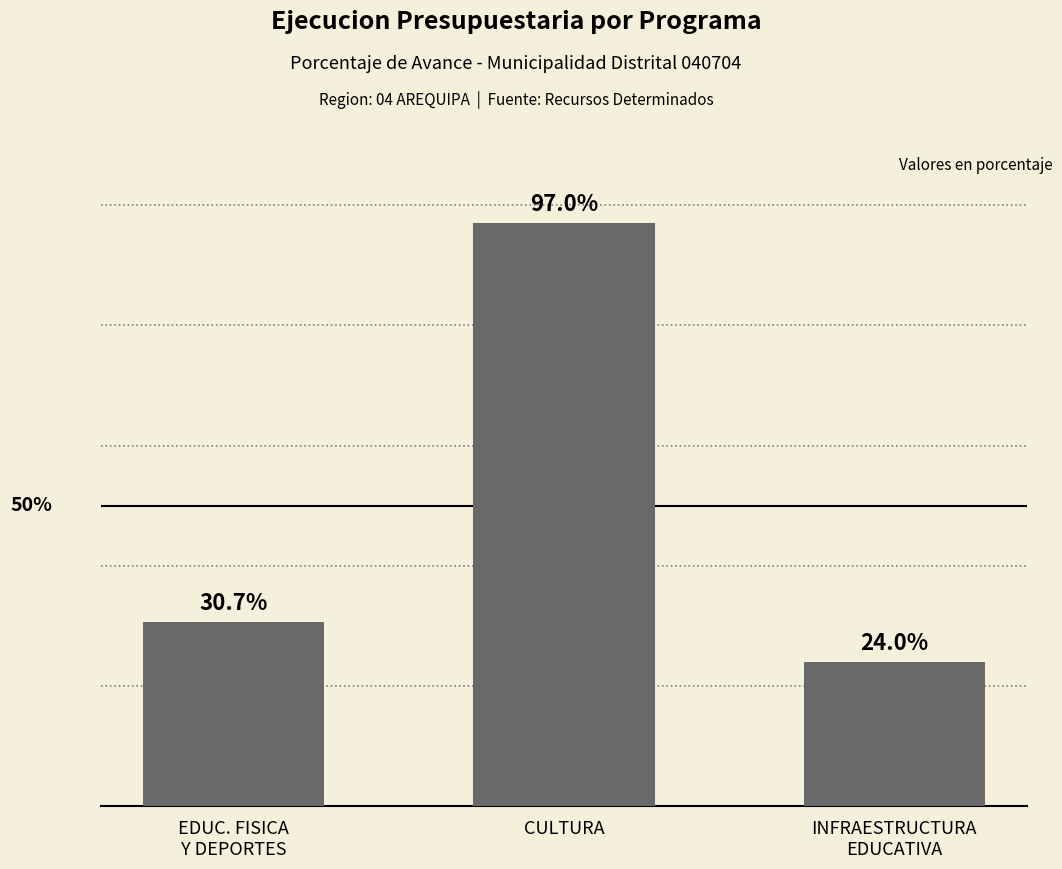

Rank the categories by value from highest to lowest.

CULTURA, EDUC. FISICA
Y DEPORTES, INFRAESTRUCTURA
EDUCATIVA